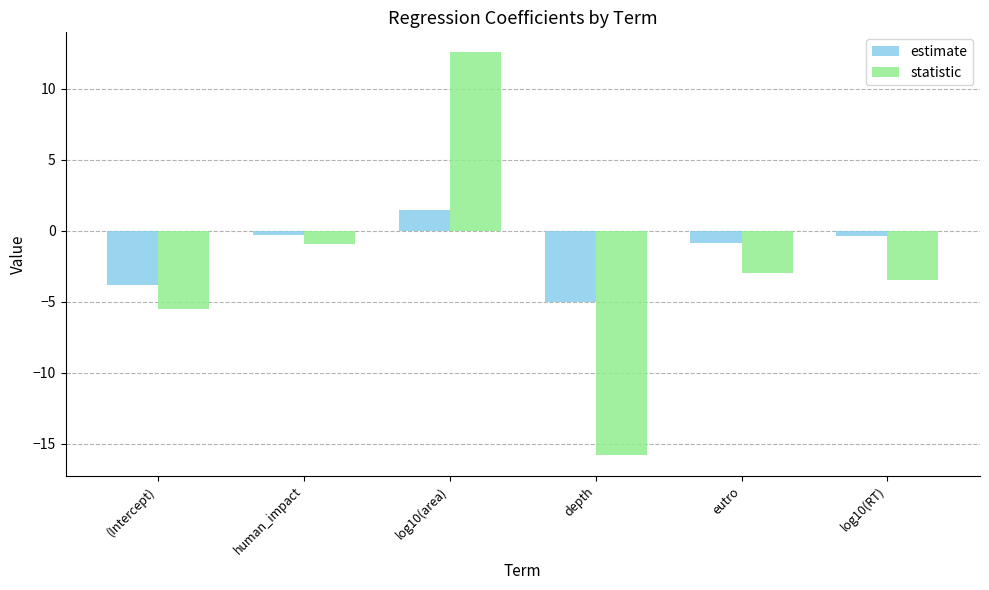

At log10(RT), list the series in order from smallest to largest.

statistic, estimate